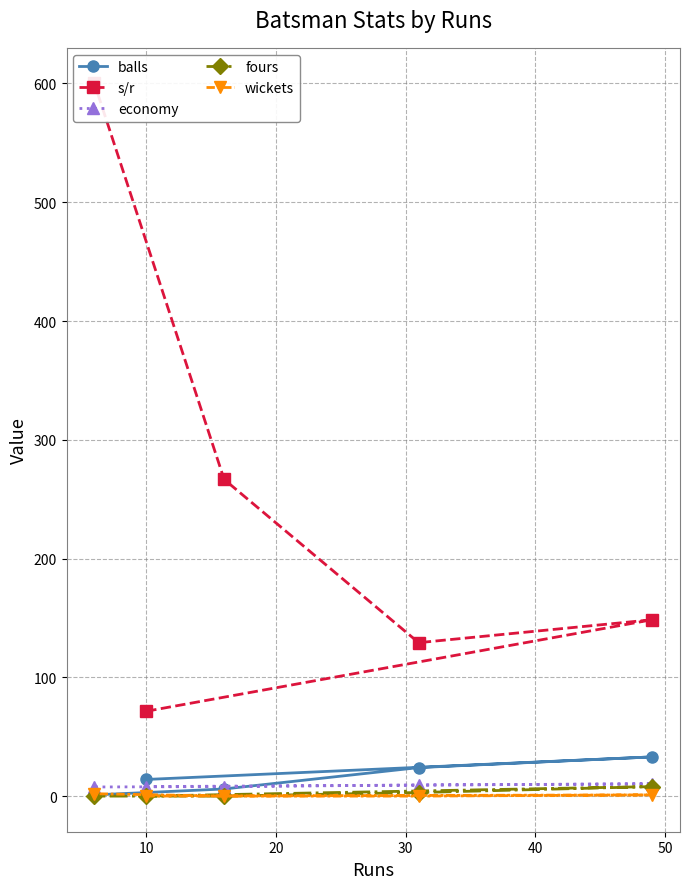

What is the maximum value for balls?

33.0